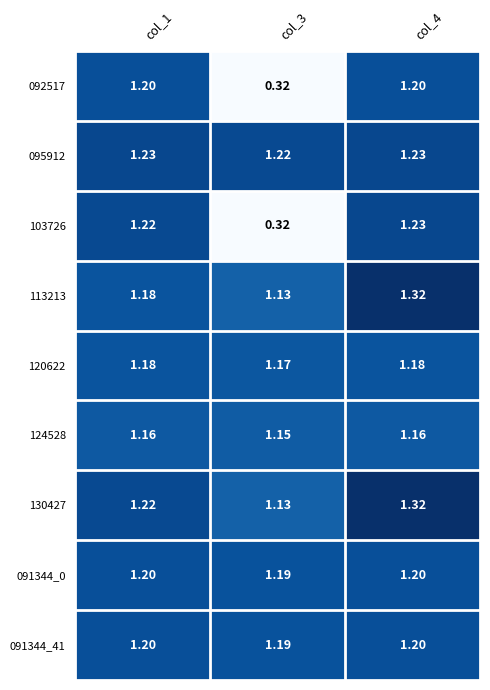

Which series has the widest spread of values?

103726